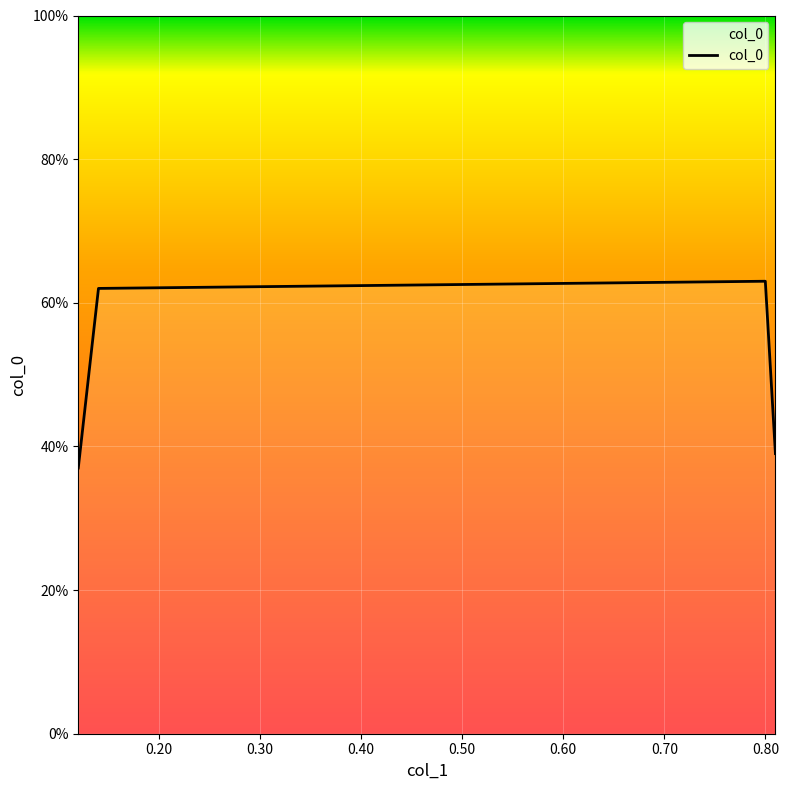

What is the difference between the maximum and second lowest values?

0.2